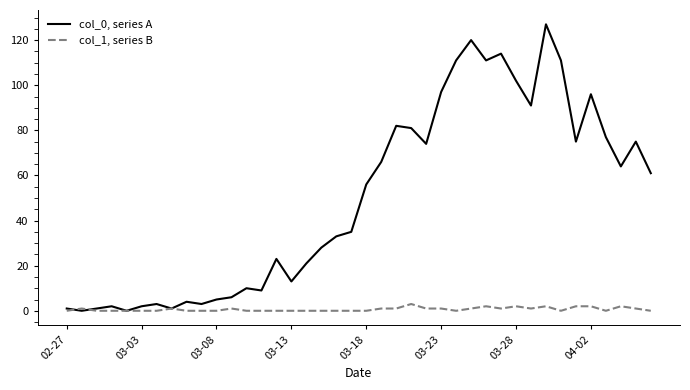

Which series has the widest spread of values?

col_0, series A